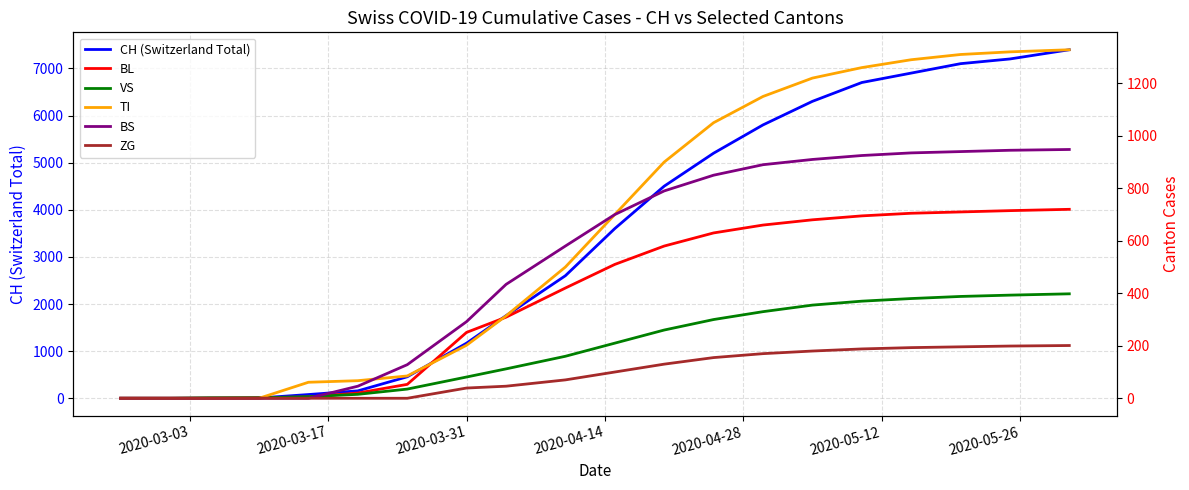

What is the maximum value for CH (Switzerland Total)?

7395